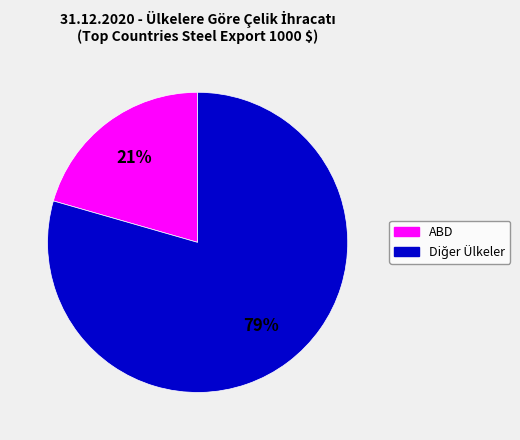

To the nearest percent, what is the average slice percentage?

50%